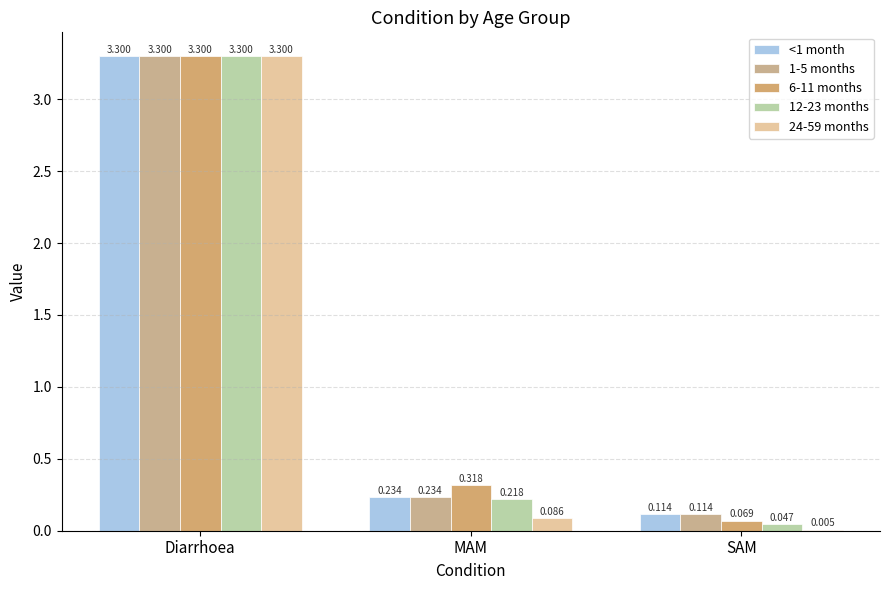

Which series changed the most between MAM and SAM?

6-11 months